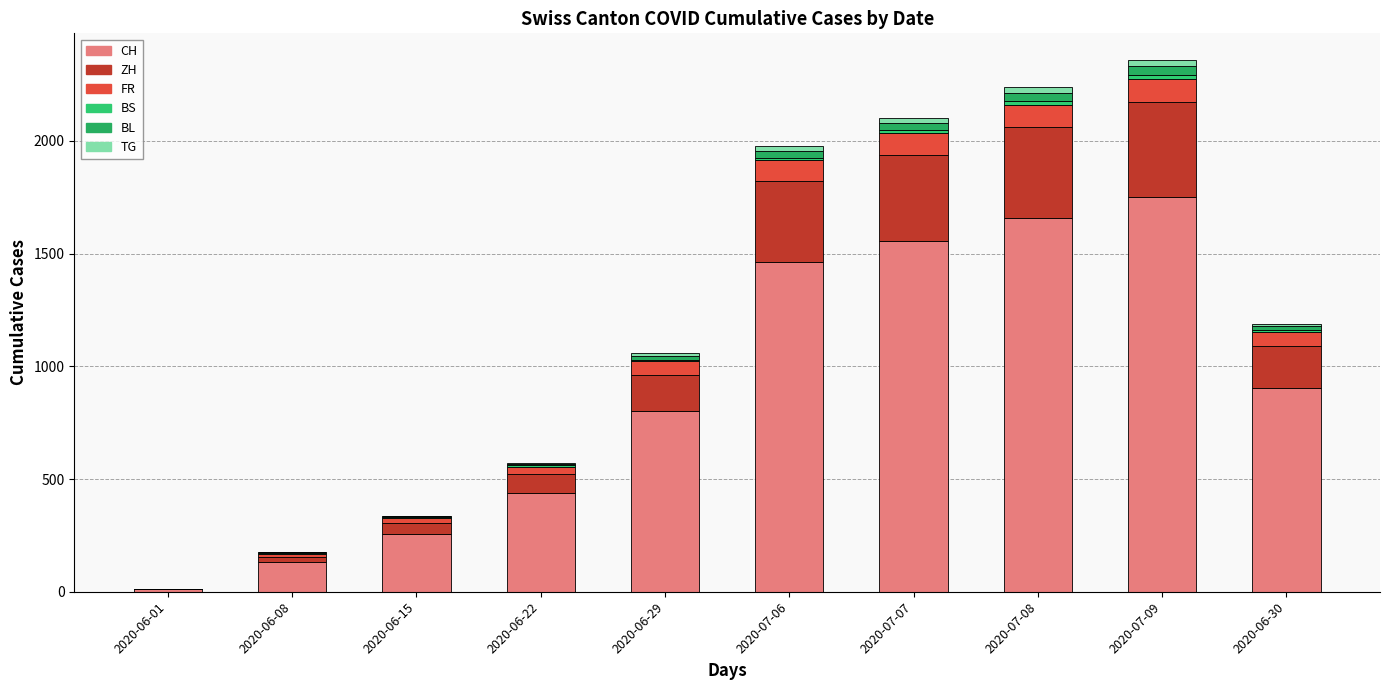

What is the total value across all series at 2020-06-08?

176